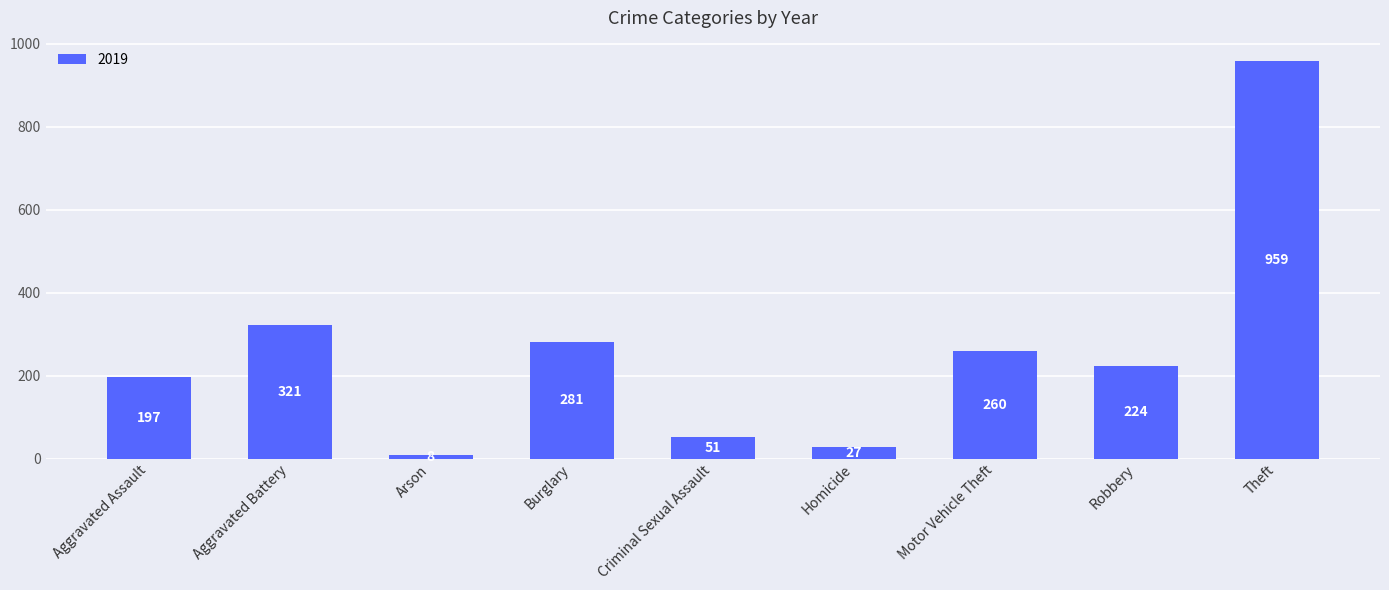

What is the difference between the maximum and second lowest values?

932